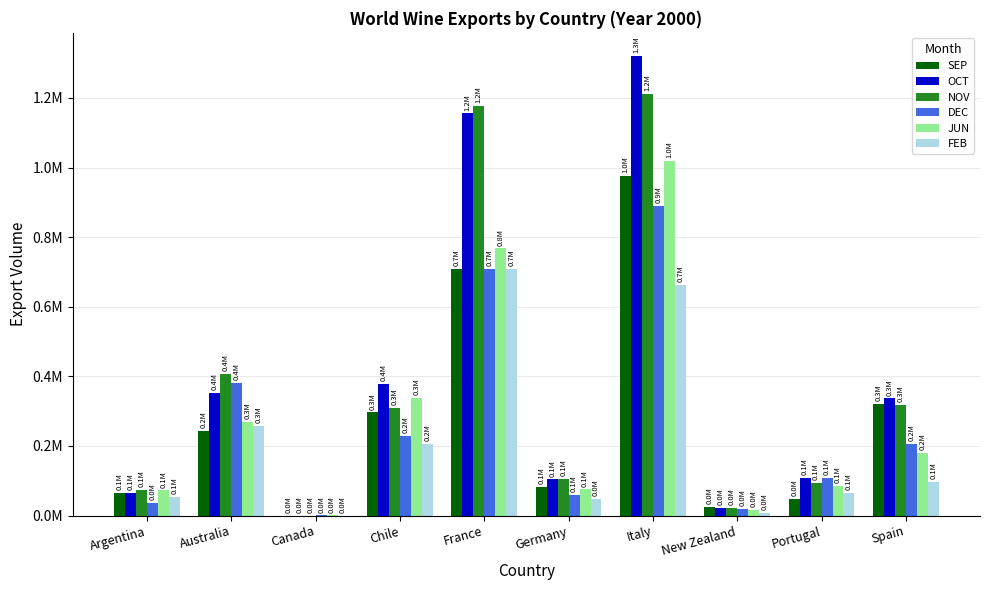

Which series has the widest spread of values?

OCT